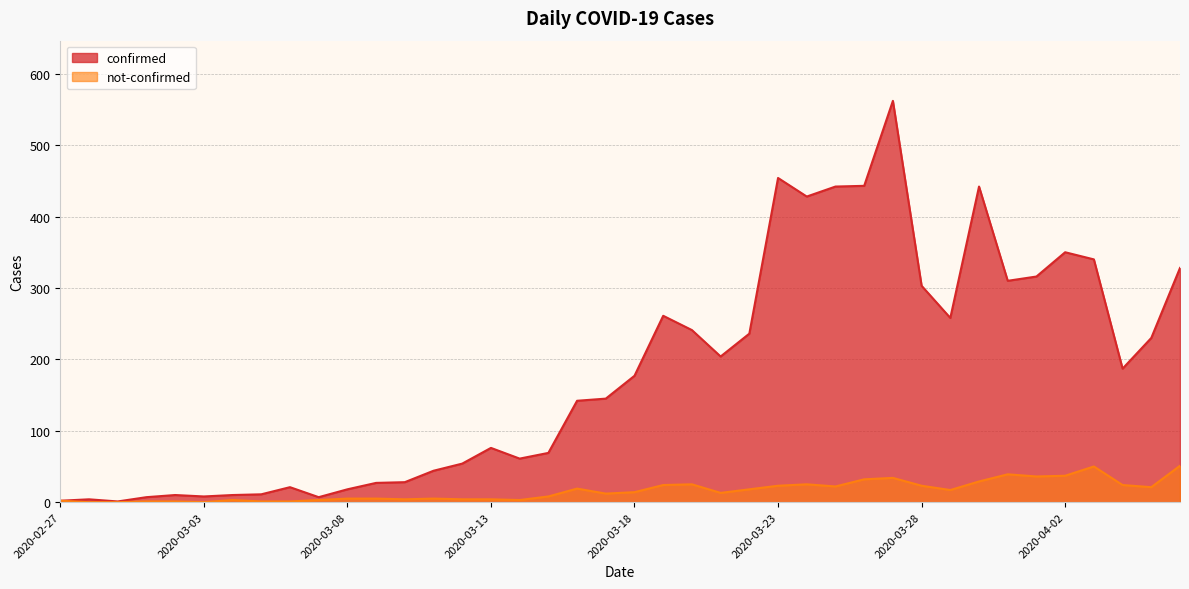

Where is the first local maximum for not-confirmed?

2020-03-04